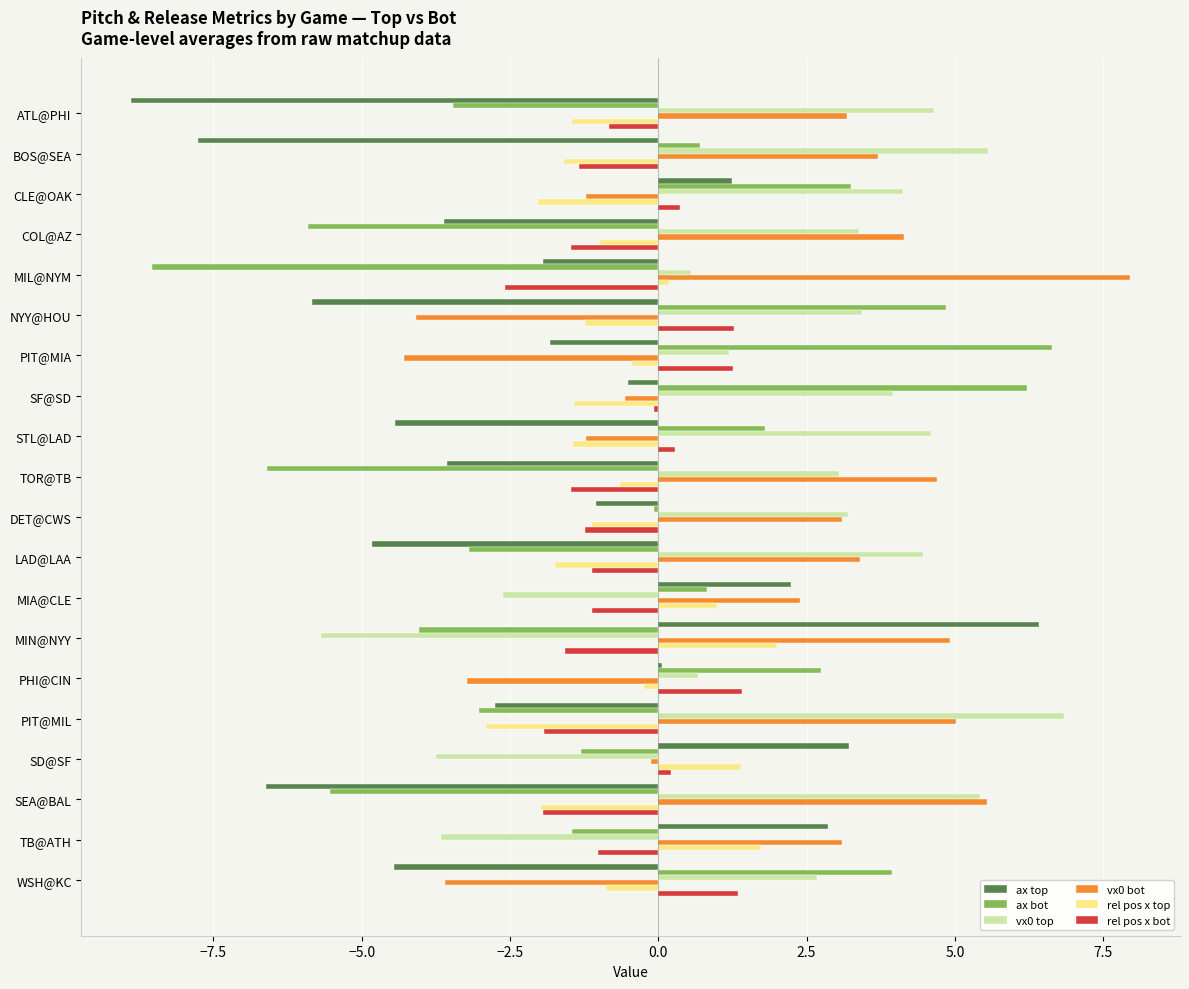

What are all the series names shown in the legend?

ax top, ax bot, vx0 top, vx0 bot, rel pos x top, rel pos x bot